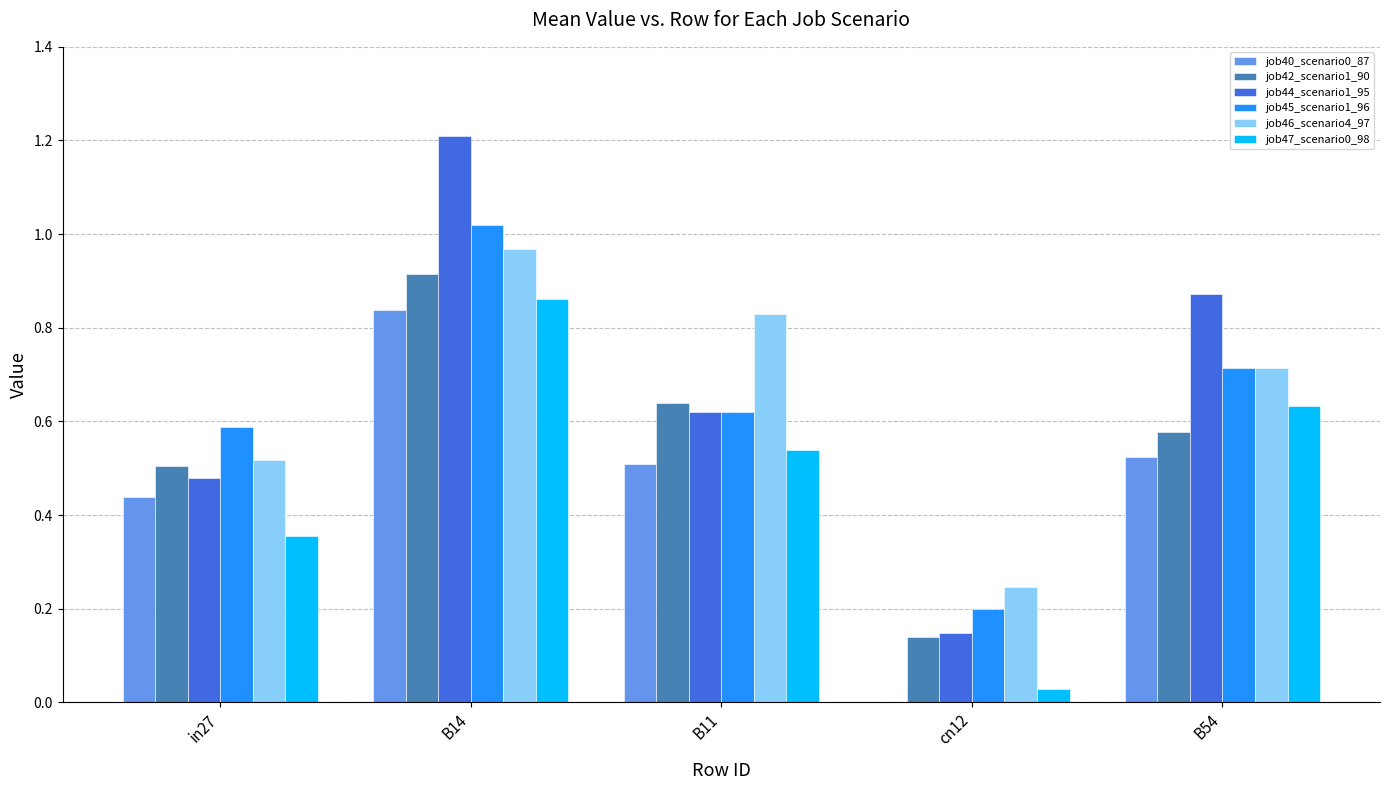

How many data points does each series have?

5